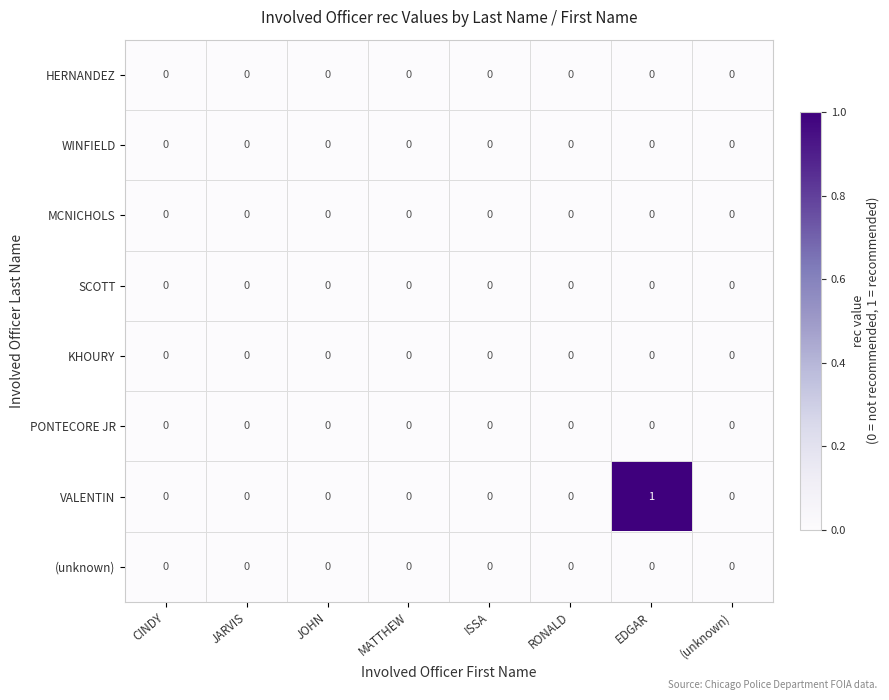

At which category does the chart reach its peak across all series?

EDGAR